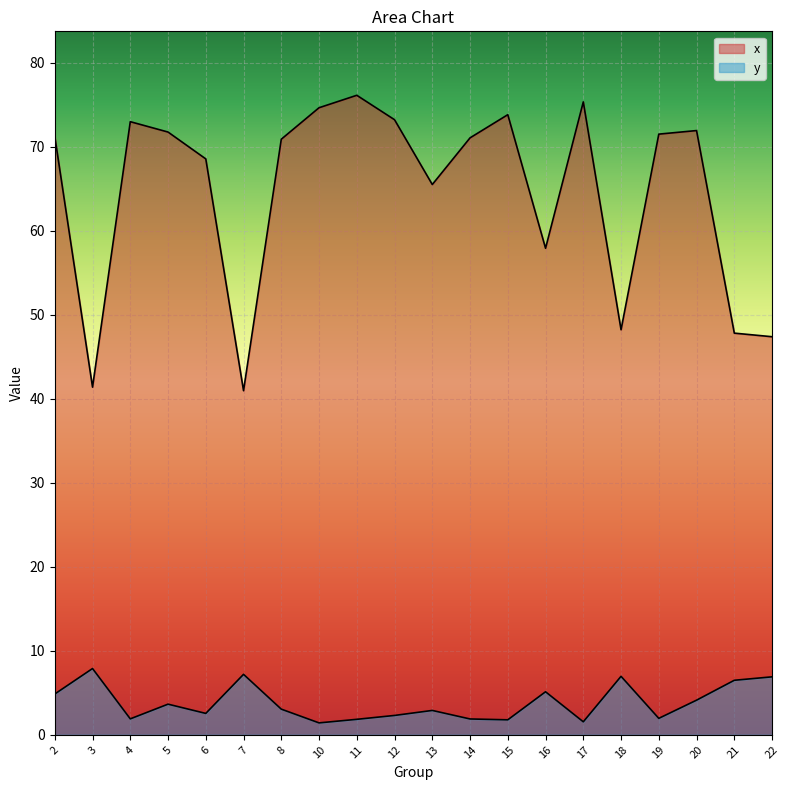

Does the chart display data point markers on the line(s)?

No